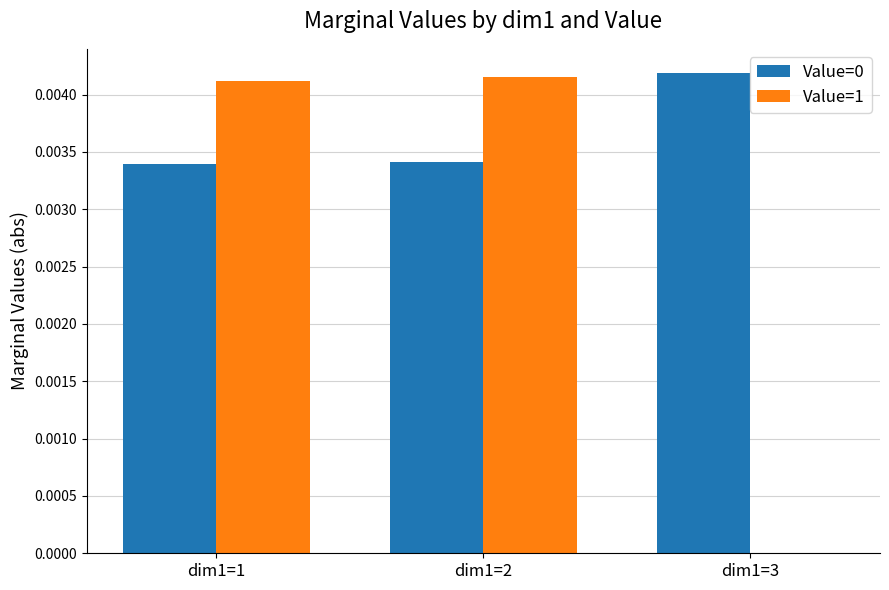

How many groups of bars are there?

3